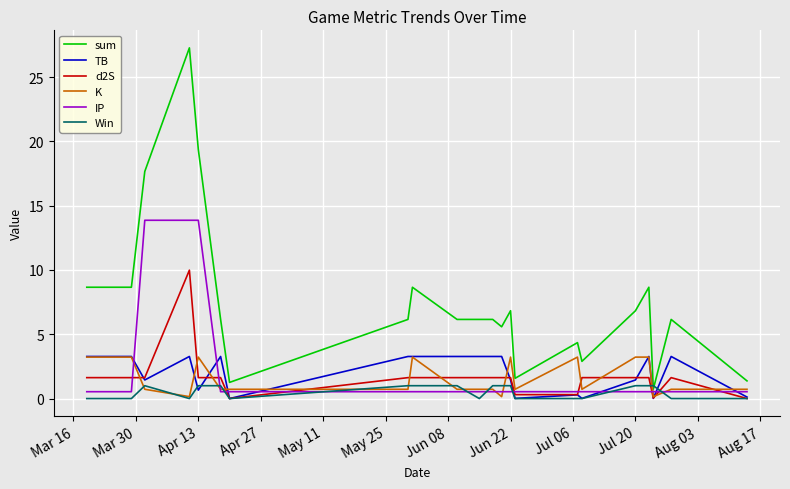

Which series has the largest range (max minus min)?

sum